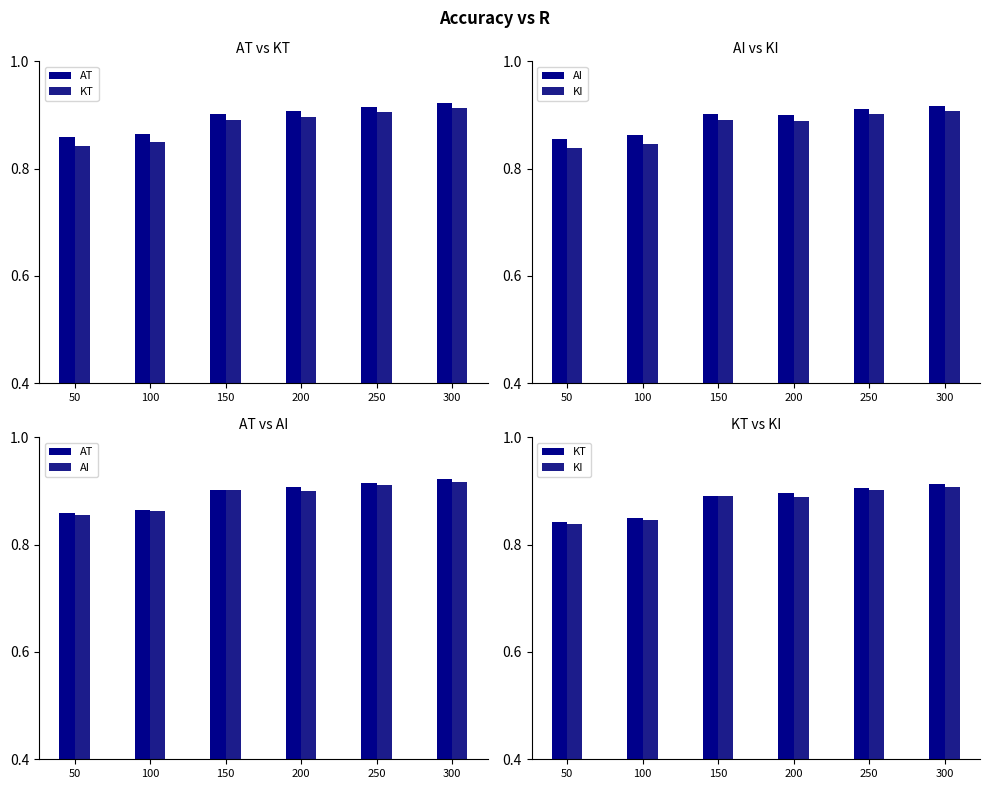

The value of AT at 250 is 0.9. True or false?

True